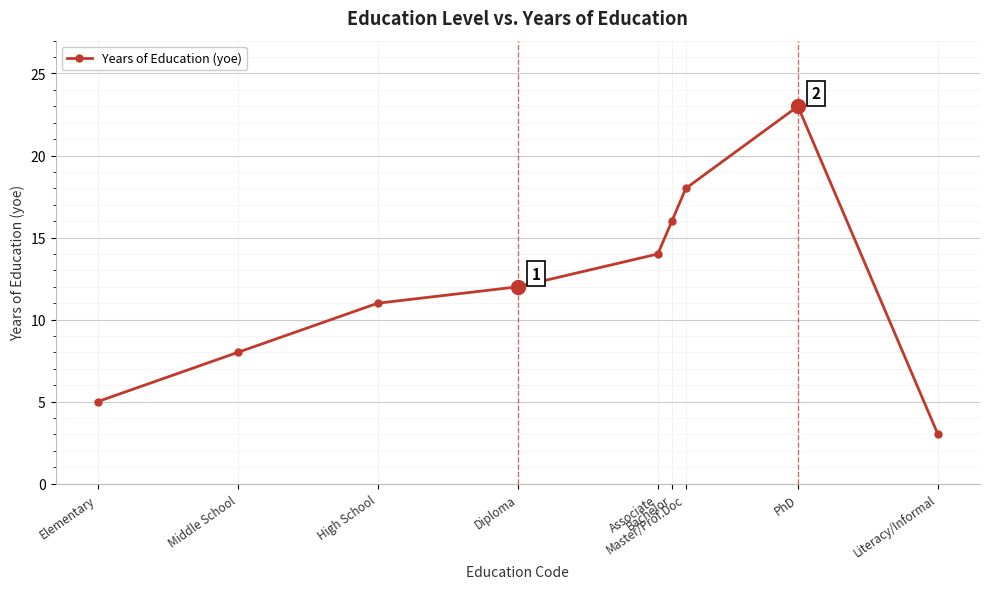

Does the chart have visible grid lines?

Yes